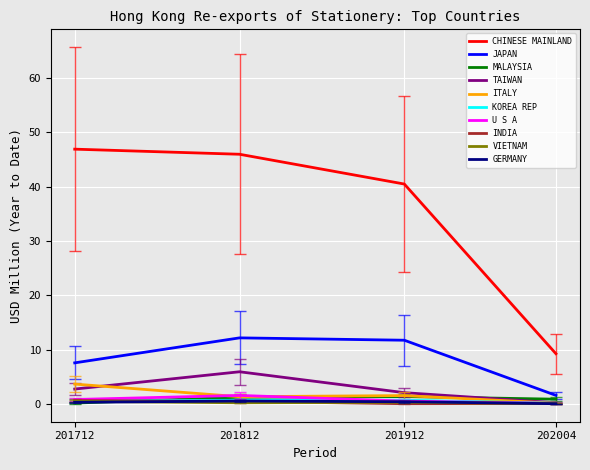

Which series has the largest range (max minus min)?

CHINESE MAINLAND